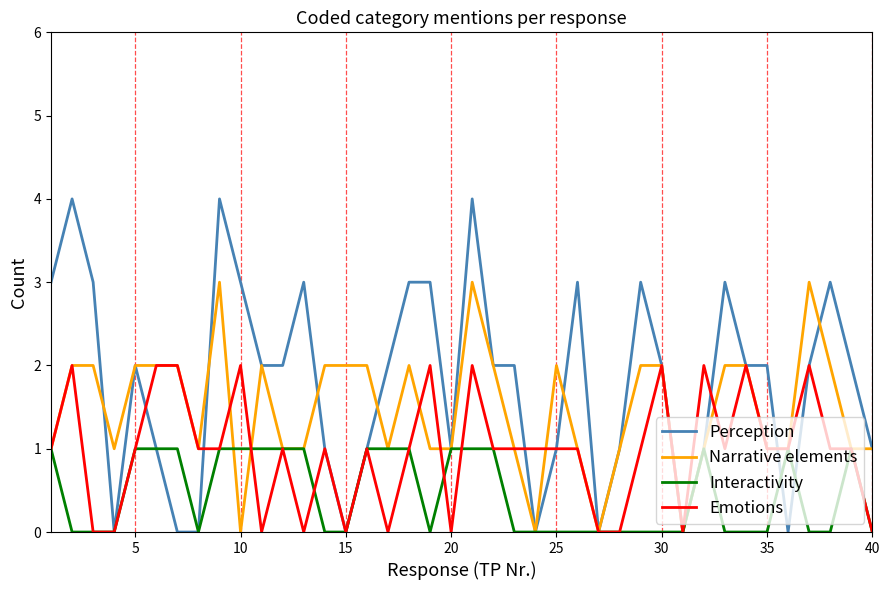

What is the maximum value shown in the chart?

4